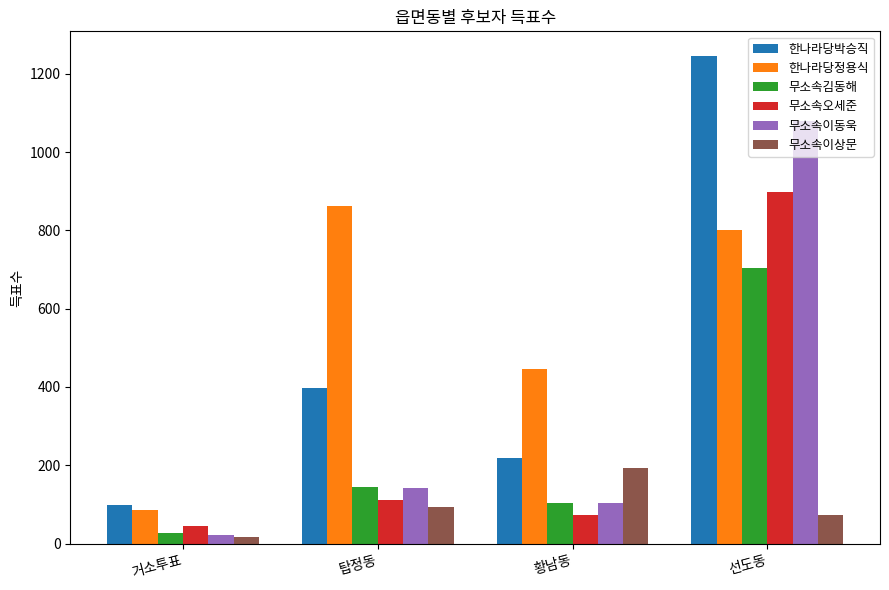

Where is 한나라당정용식 nearest to the value 473?

황남동